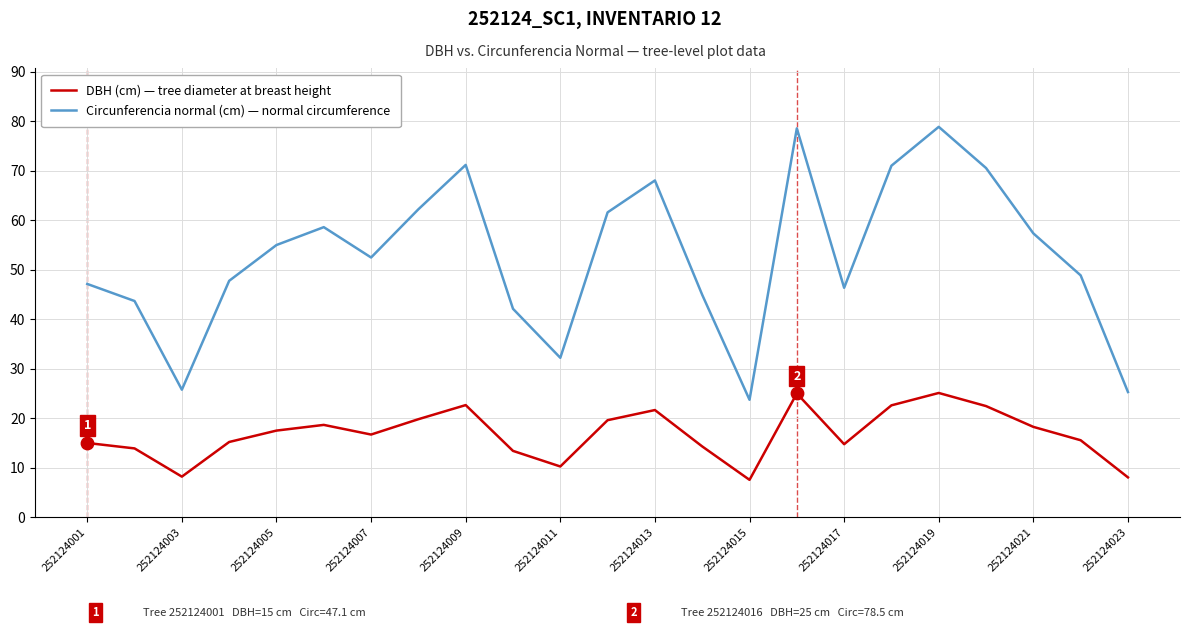

At how many categories does at least one series exceed 8?

23